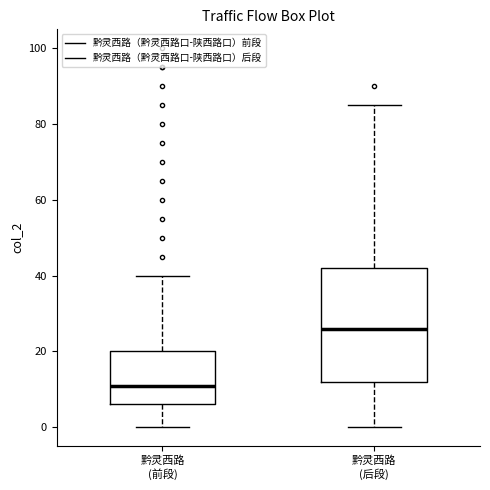

Reading left to right, read every box against the y-axis: the position of its median line, the range the box covers, and the ends of its whiskers. The values are not printed on the chart, so give them approximately, as read against the axis.

黔灵西路 (前段): median 12, box 6 to 20, whiskers 0 to 40
黔灵西路 (后段): median 26, box 12 to 42, whiskers 0 to 86